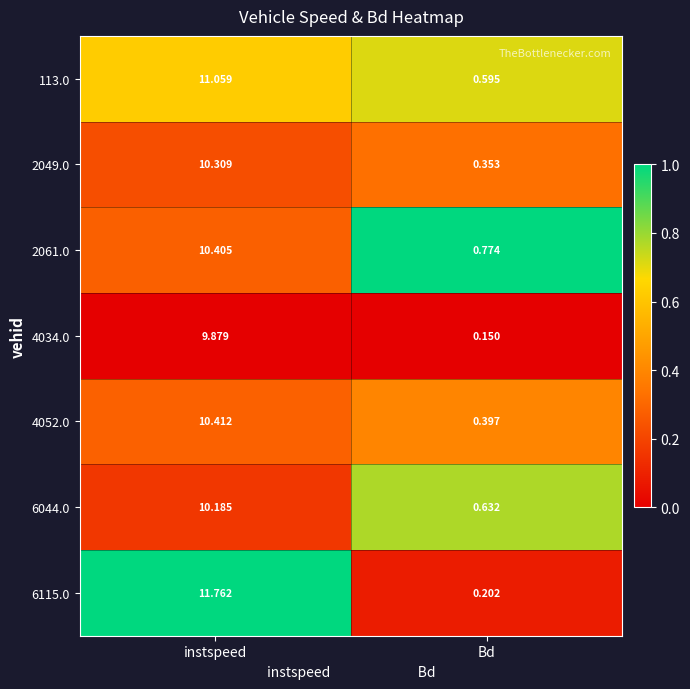

Rank the series at Bd from lowest to highest value.

4034.0, 6115.0, 2049.0, 4052.0, 113.0, 6044.0, 2061.0